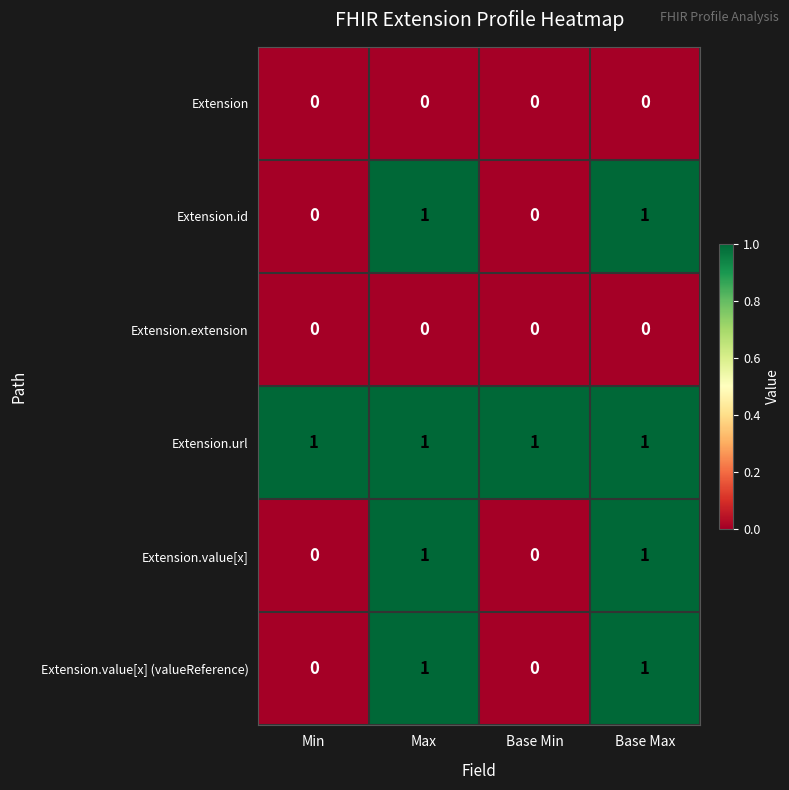

What is the greatest value displayed?

1